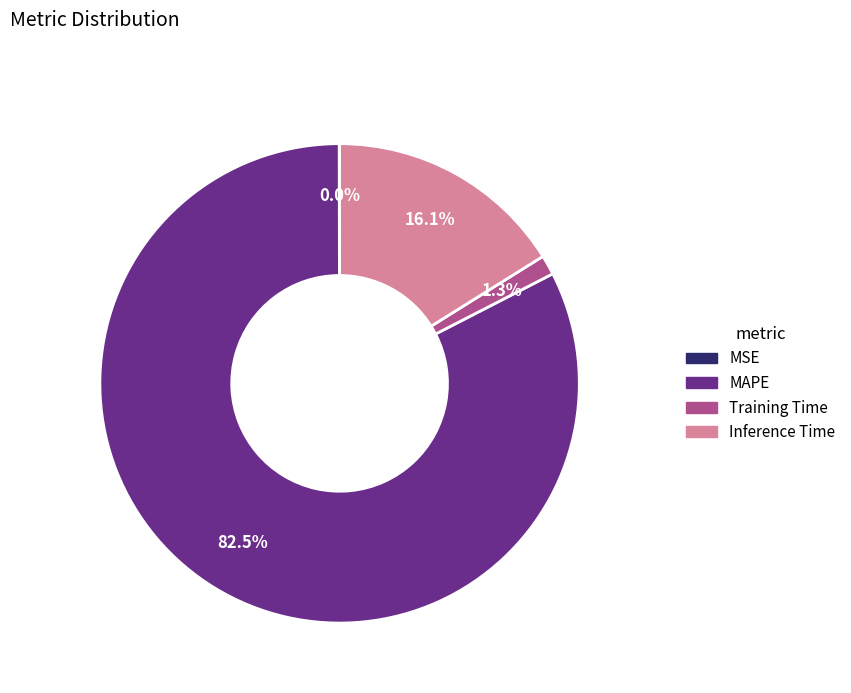

Between Inference Time and MAPE, which is larger?

MAPE